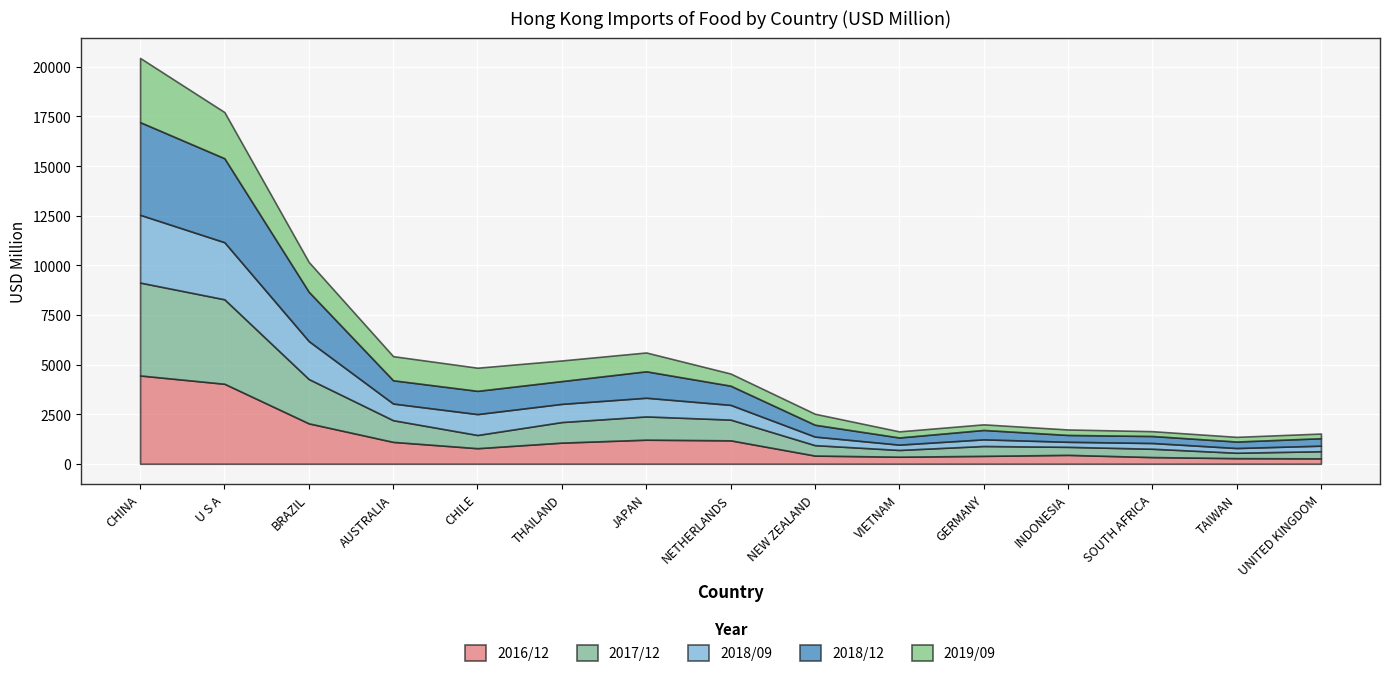

What is the difference between the highest and lowest values at UNITED KINGDOM?

140.0